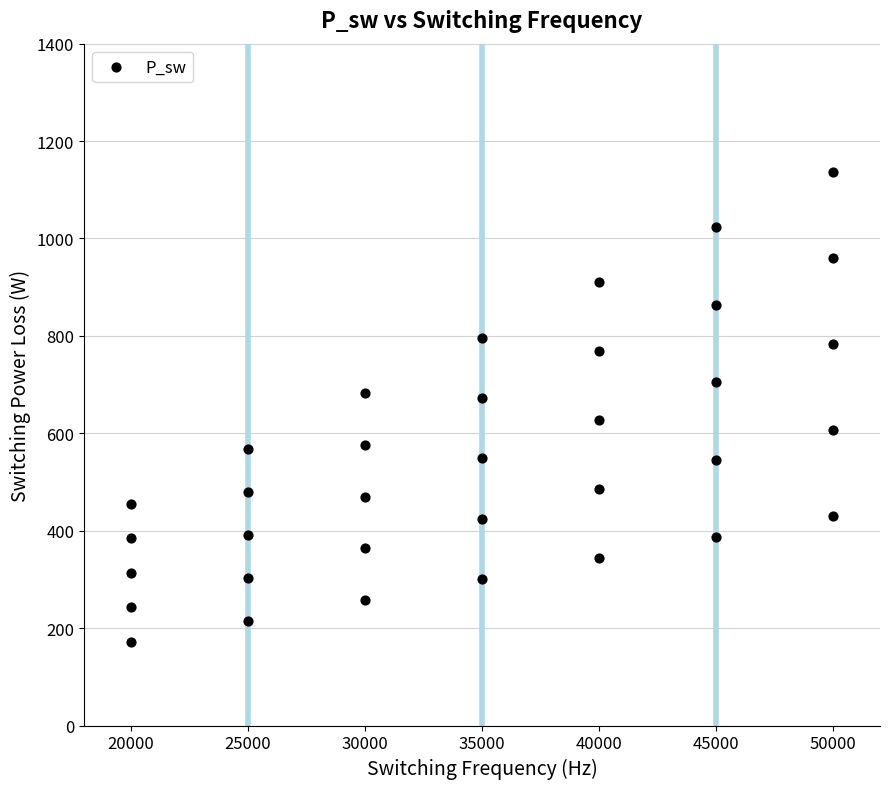

What is the range of X values (max minus min)?

30000.0